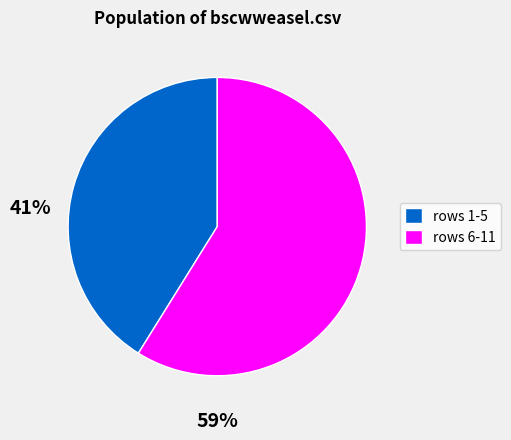

Count the number of slices in the pie.

2